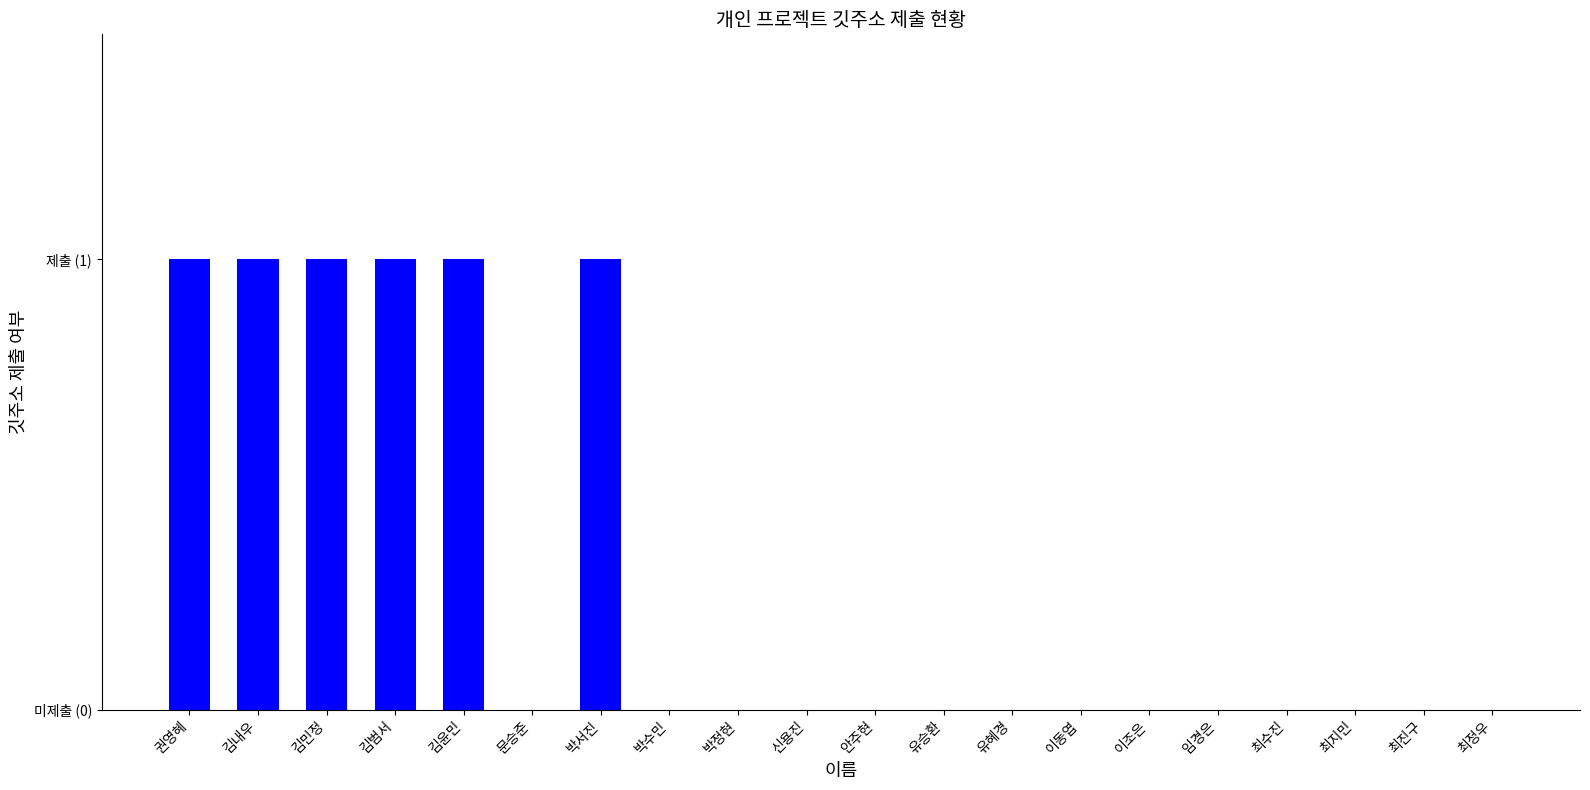

Rank the categories by value from highest to lowest.

권영혜, 김내우, 김민정, 김범서, 김윤민, 박서진, 문승준, 박수민, 박정현, 신용진, 안주현, 유승환, 유혜경, 이동엽, 이조은, 임경은, 최수진, 최지민, 최진구, 최정우